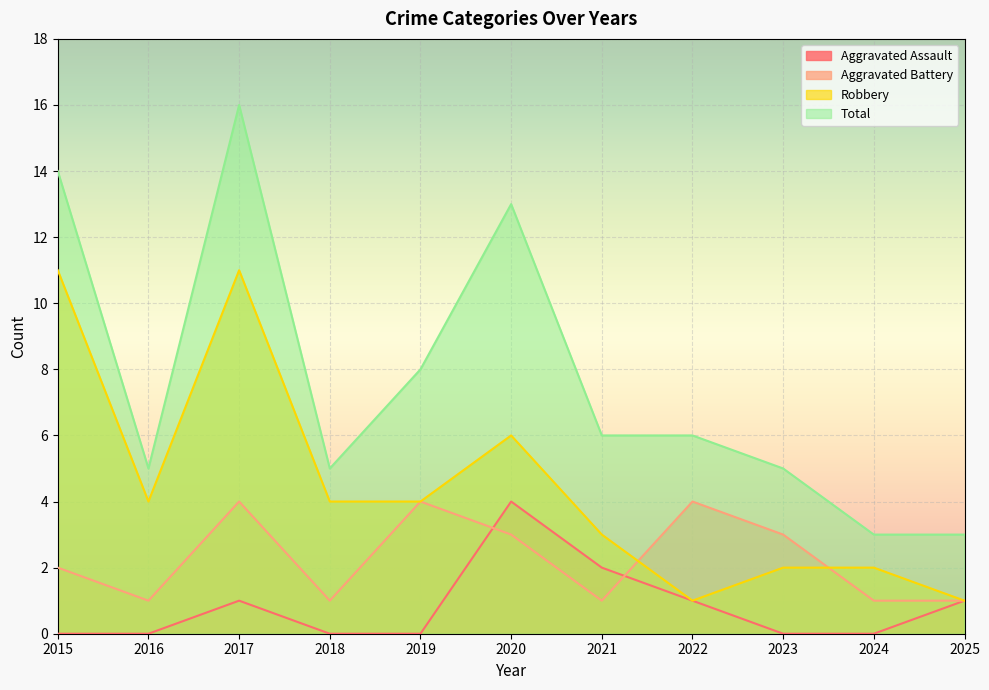

Which series changed the most between 2015 and 2022?

Robbery